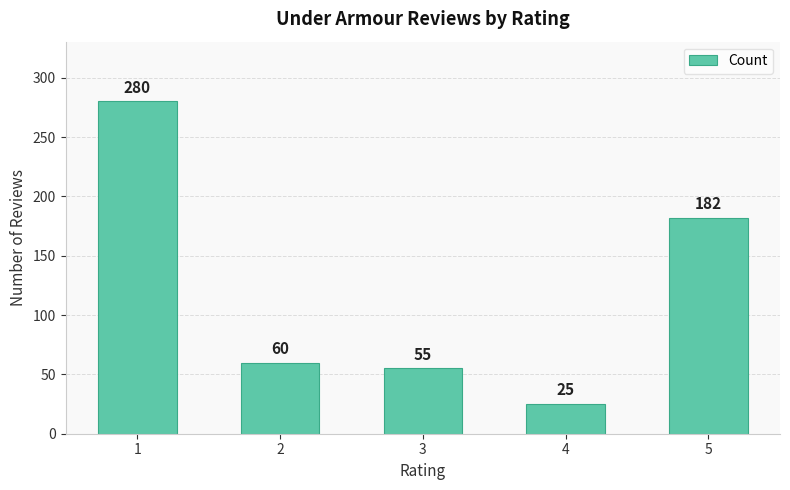

What is the value of the 4th bar from the left?

25